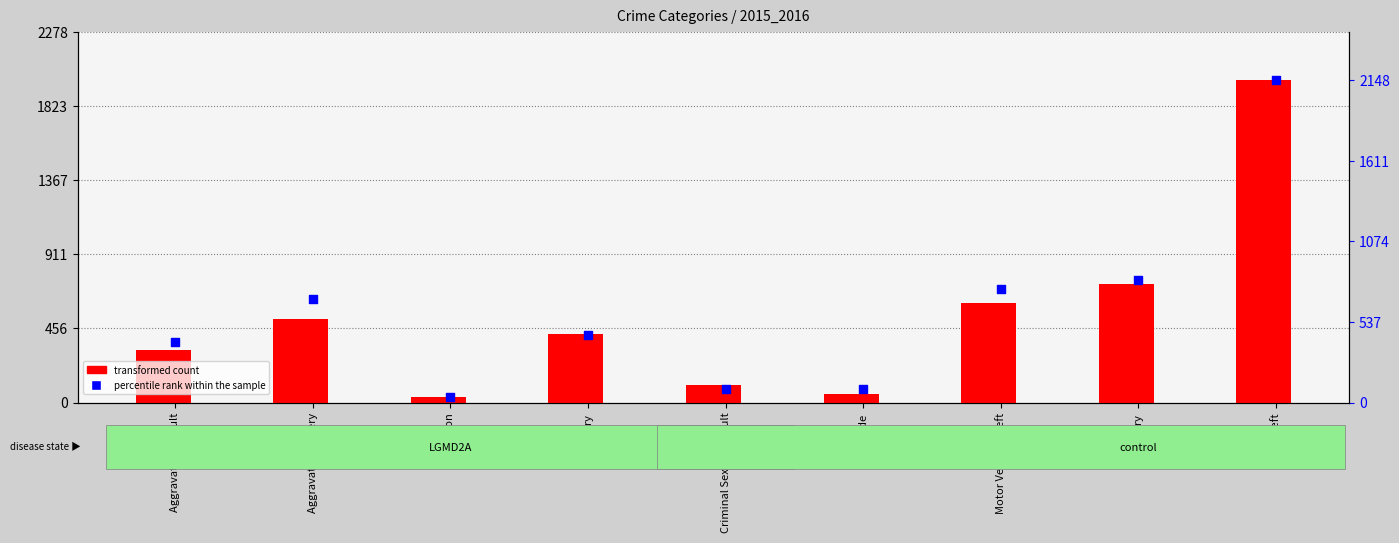

What are all the series names shown in the legend?

transformed count, percentile rank within the sample